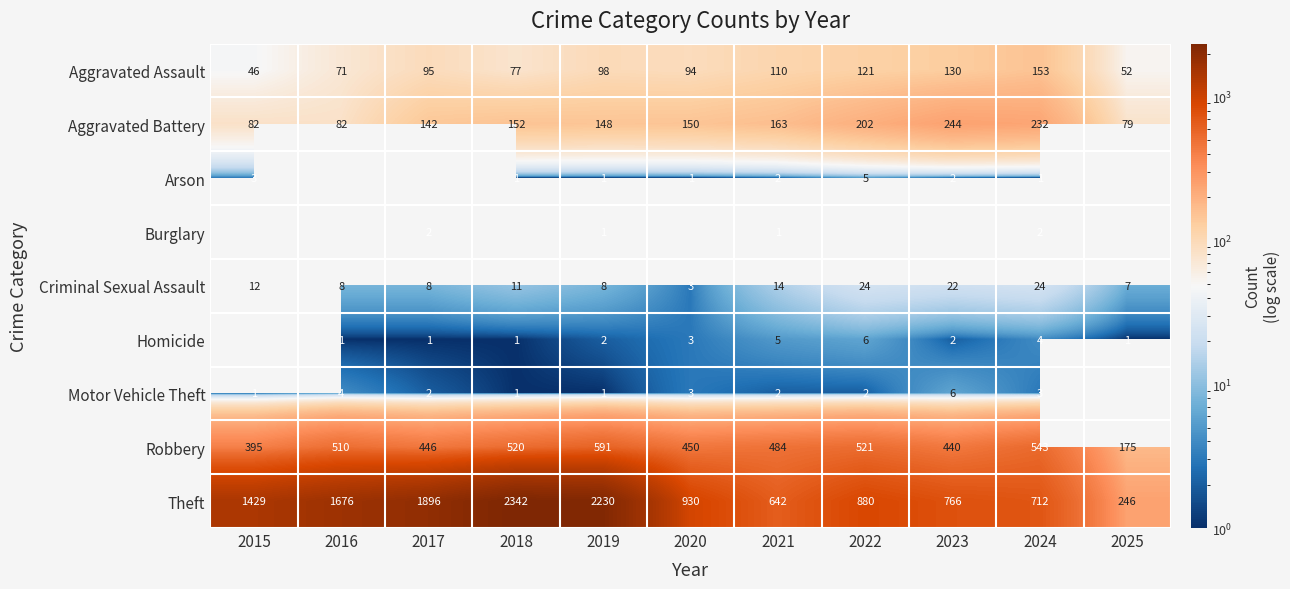

What is the minimum value for Aggravated Assault?

46